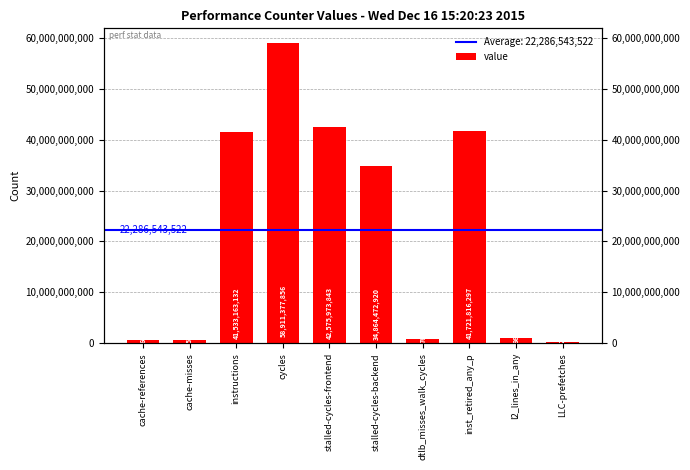

Approximately how many times larger is the value at inst_retired_any_p compared to LLC-prefetches?

140.5